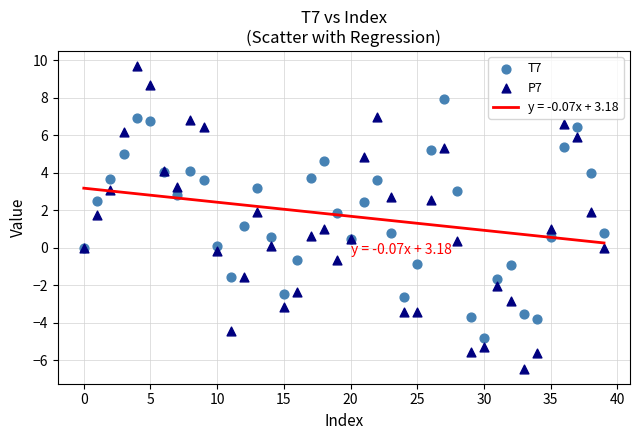

Which series has the widest spread of Y values?

P7